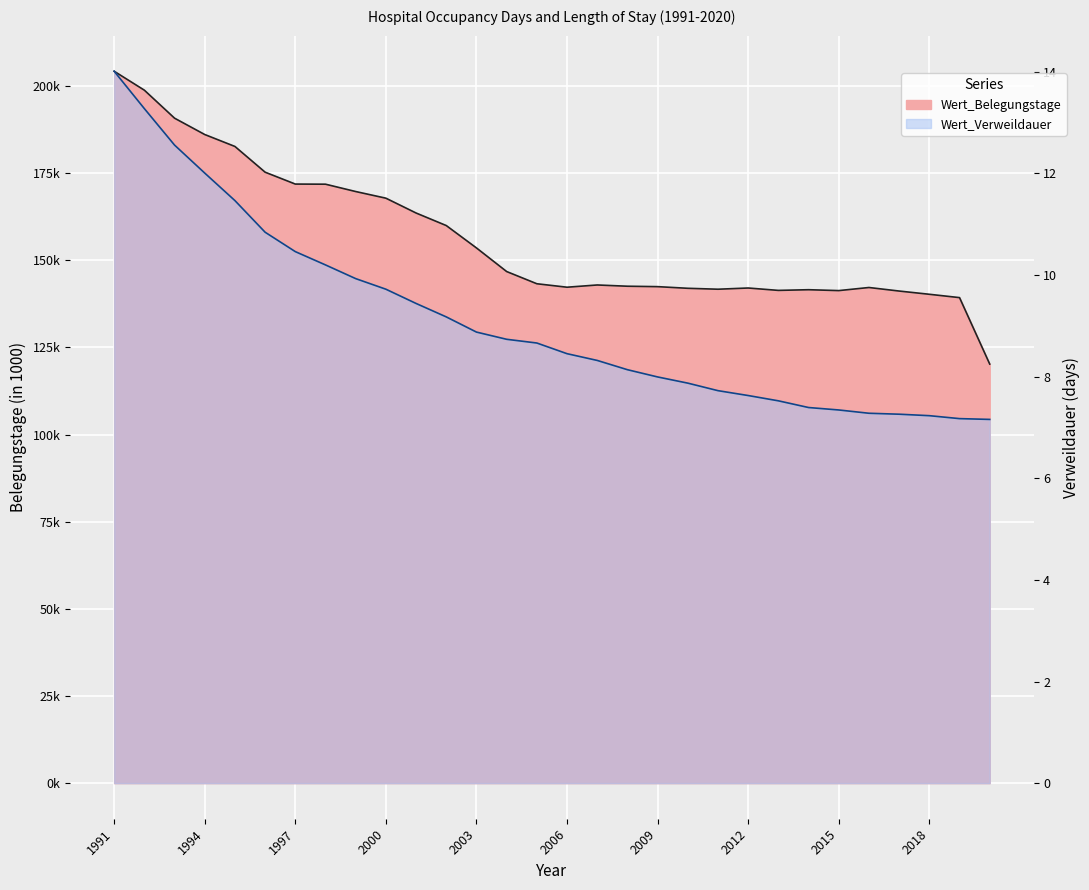

Where does the Wert_Belegungstage series first go above 143244?

1991